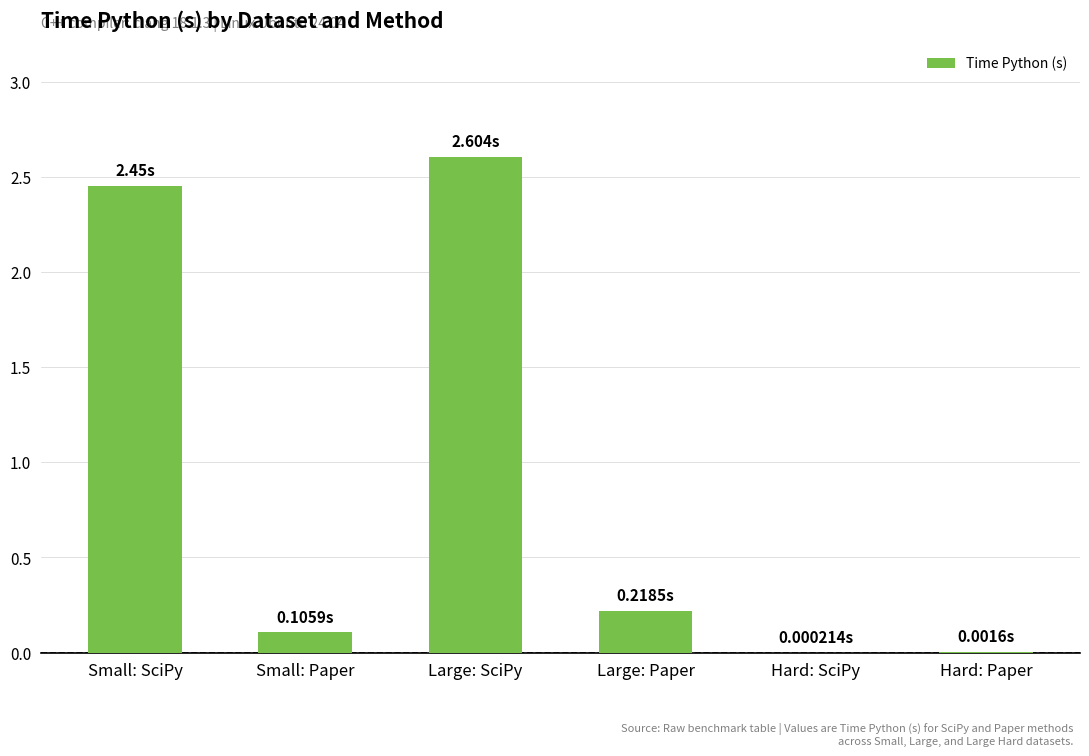

What is the sum of all values?

5.4